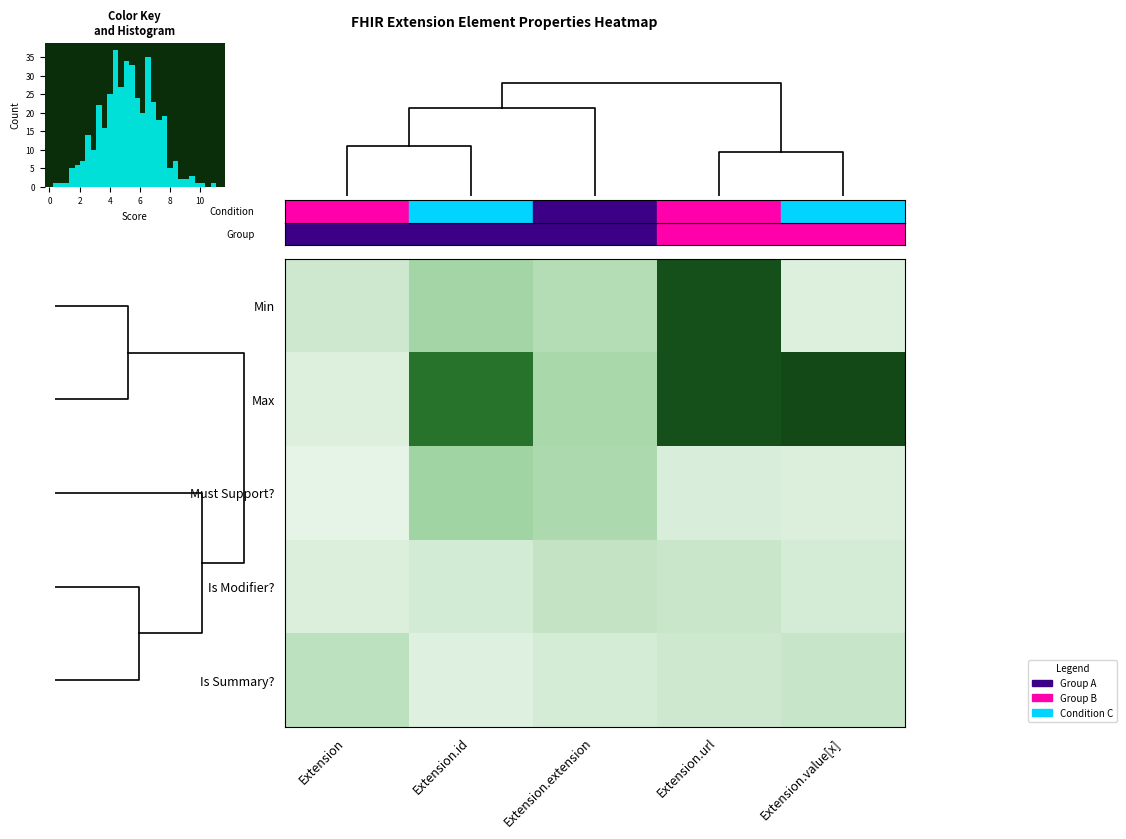

At which category is the sum across all series the highest?

Extension.url